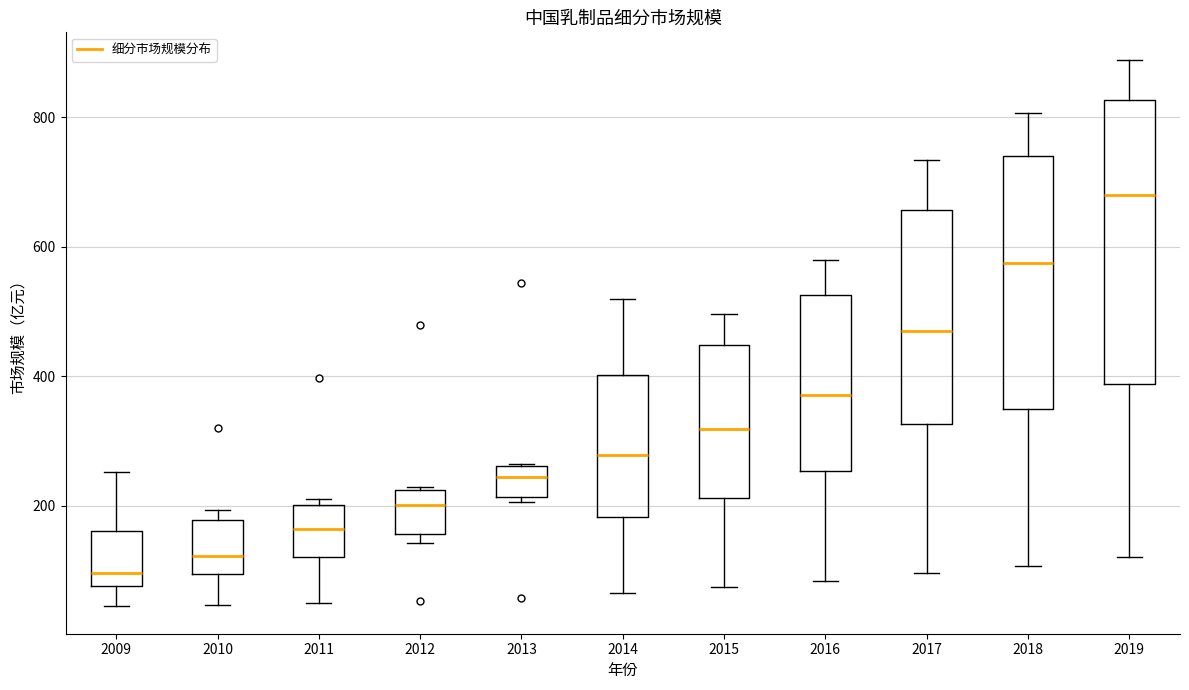

Where does the lower whisker of the box at x = 2018 end on the y-axis? The values are not printed on the chart, so give them approximately, as read against the axis.

100